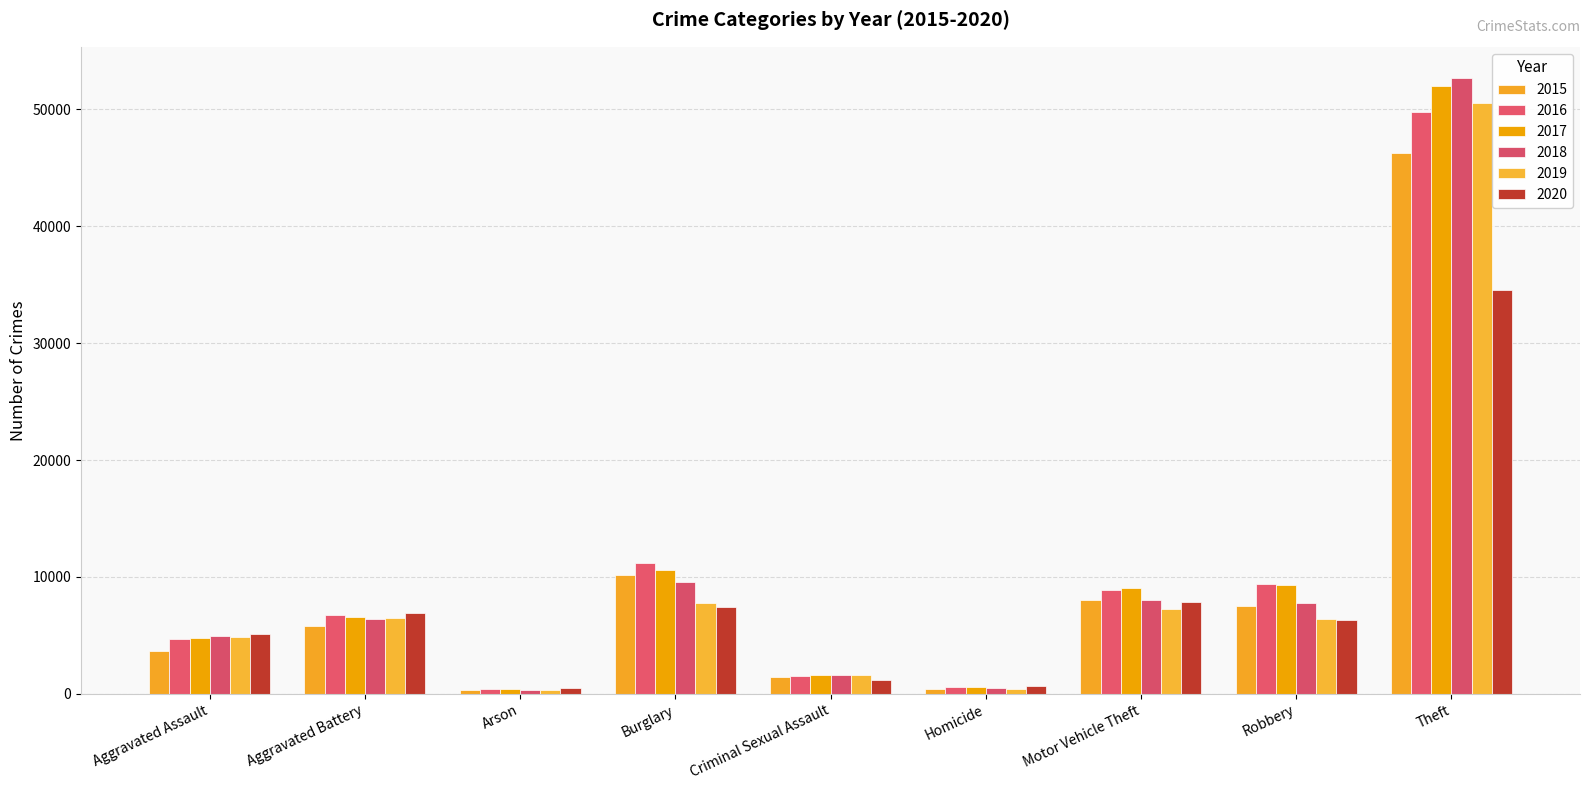

Rank the categories by 2019 value from highest to lowest.

Theft, Burglary, Motor Vehicle Theft, Aggravated Battery, Robbery, Aggravated Assault, Criminal Sexual Assault, Homicide, Arson